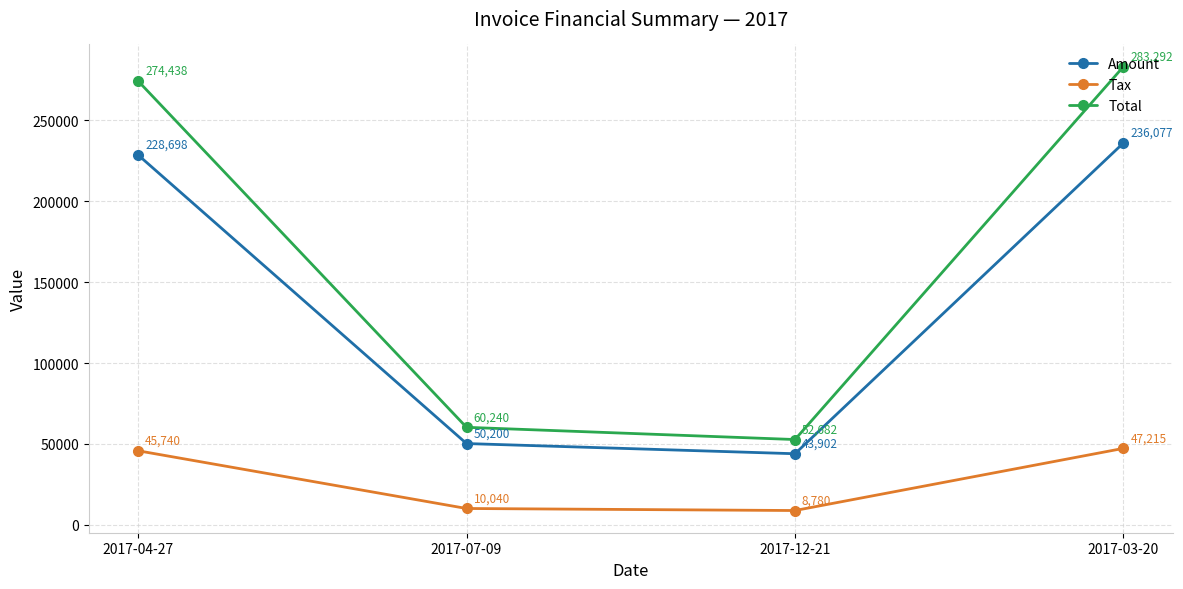

What is the sum of all Tax values?

111775.4